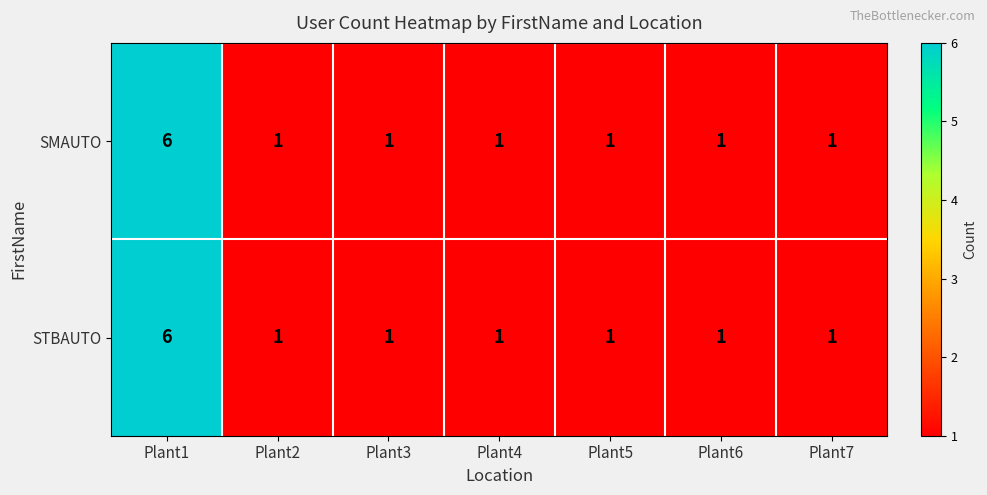

What is the total value across all series at Plant3?

2